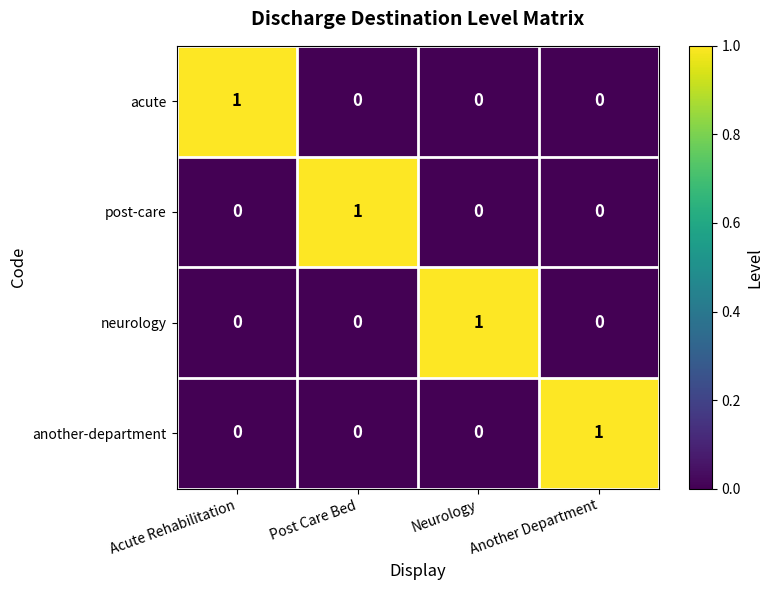

Which category has the highest value in the post-care series?

Post Care Bed